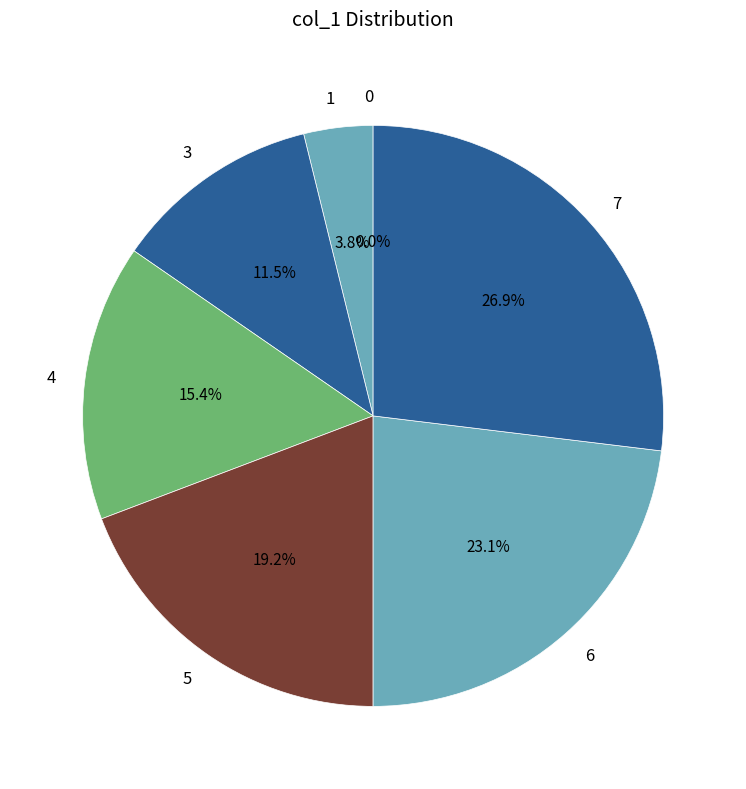

To the nearest percent, what is the combined percentage of 4 and 0?

15%